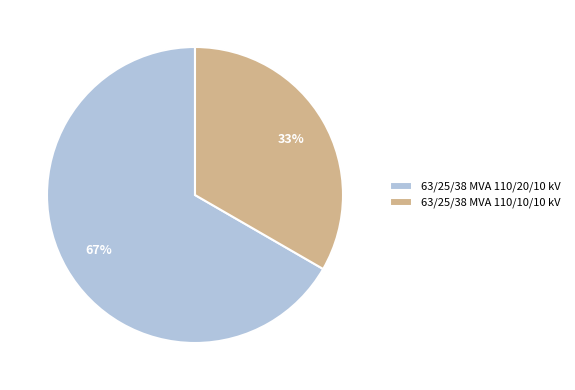

True or false: 63/25/38 MVA 110/10/10 kV accounts for 23% of the total.

False